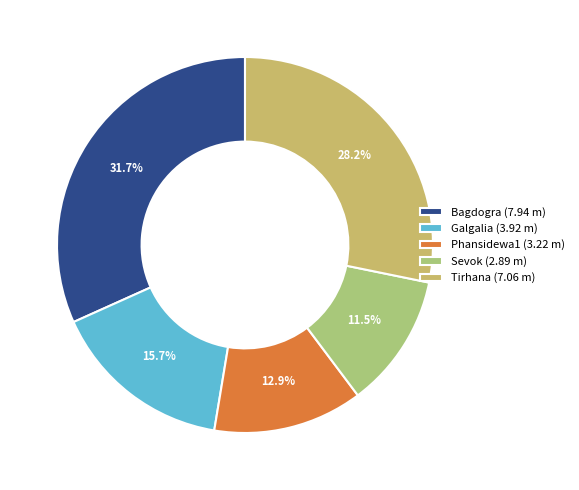

To the nearest percent, what is the combined percentage of Bagdogra and Tirhana?

60%